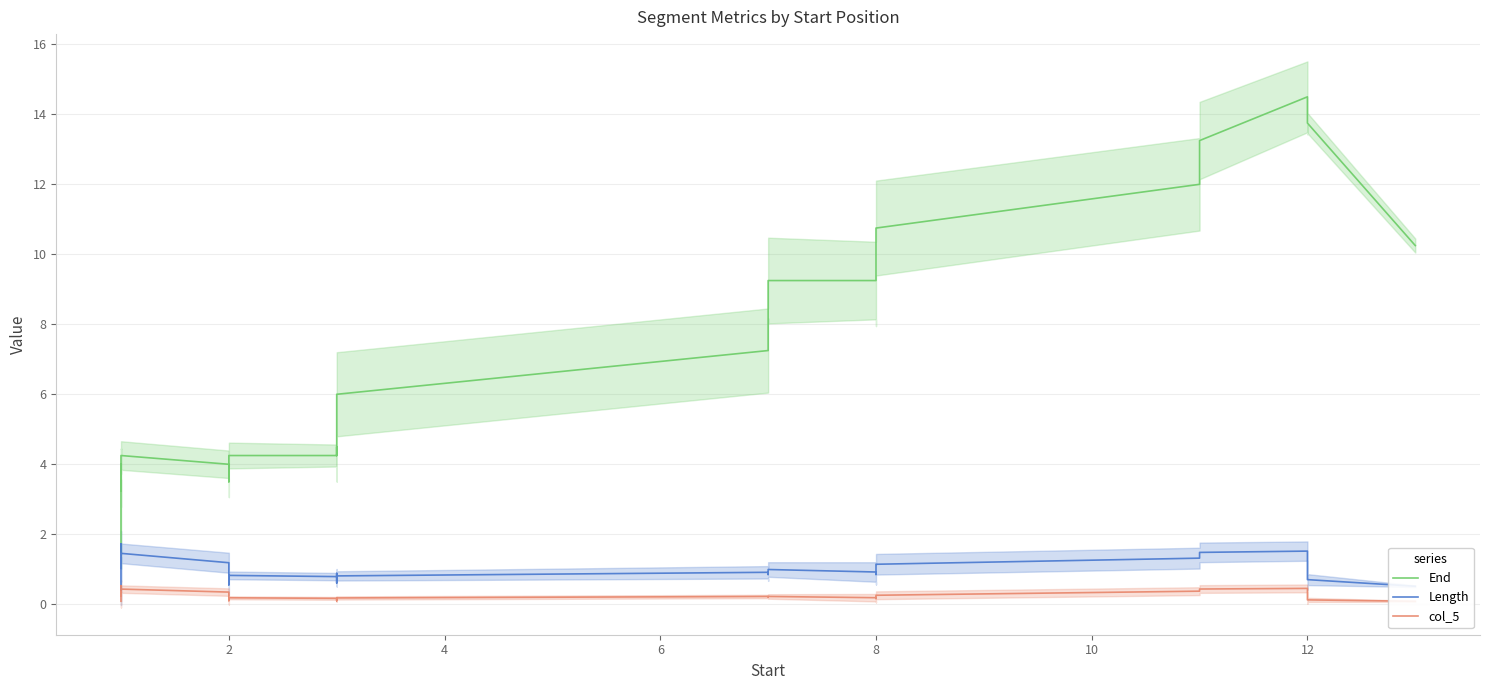

What is the value of the col_5 point at the 35th from the left?

0.5